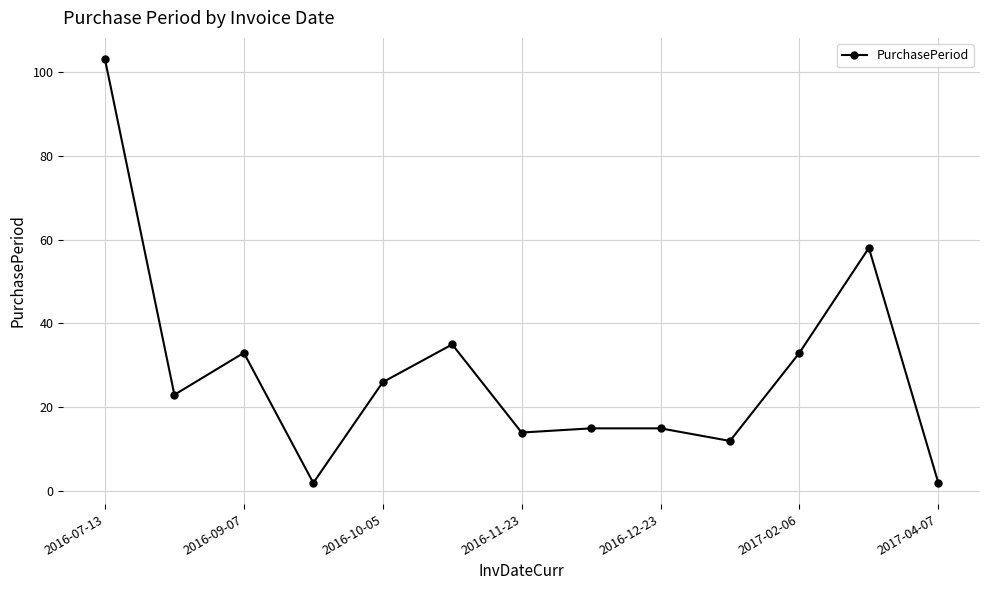

True or false: the data has more than 1 interior local peaks.

True